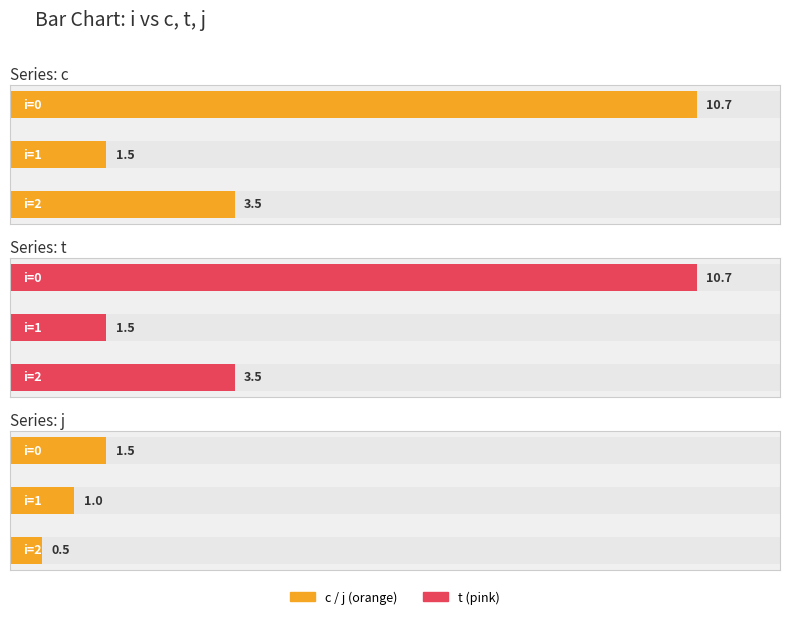

Where is c nearest to the value 6?

2